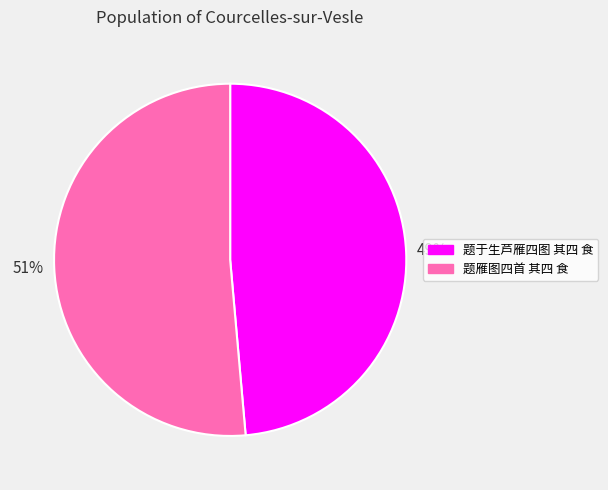

Rank the categories by value from highest to lowest.

题雁图四首 其四 食, 题于生芦雁四图 其四 食